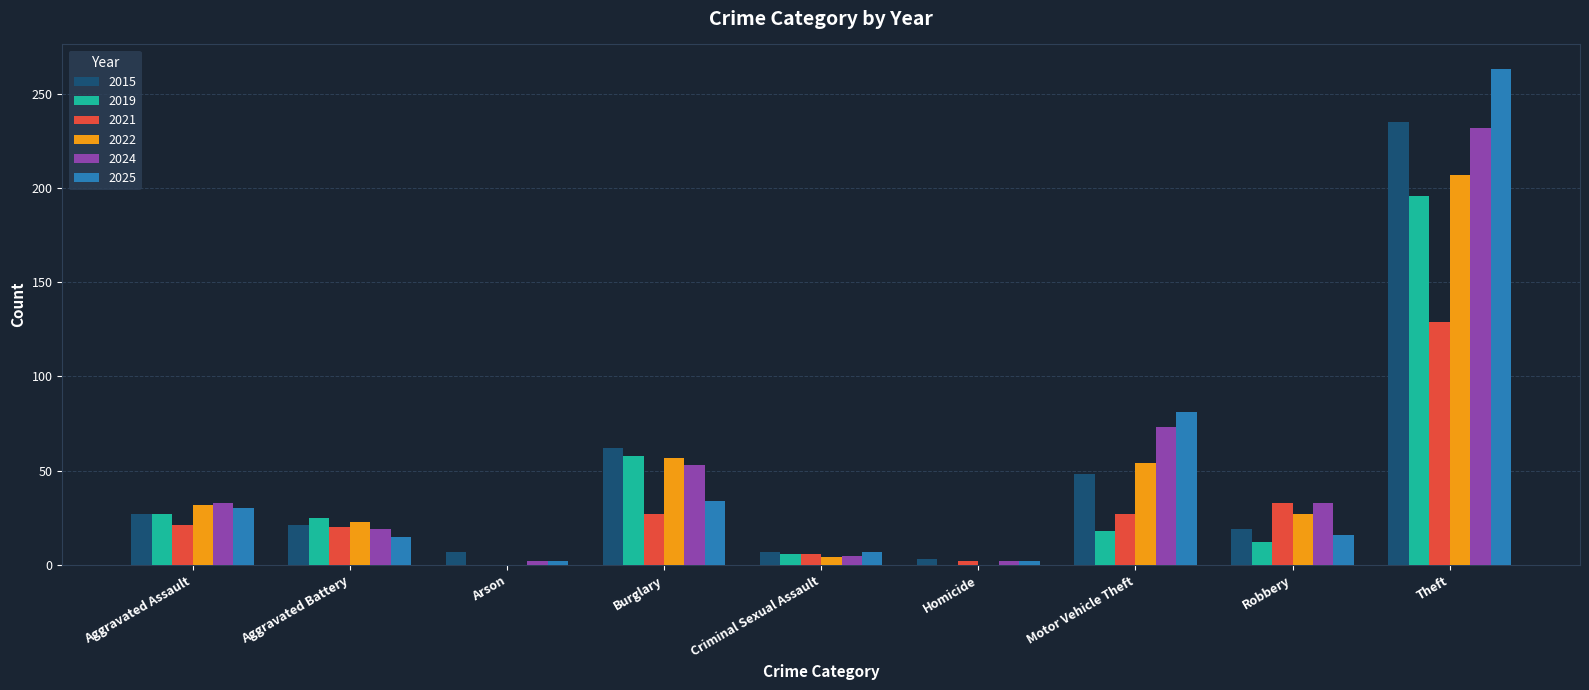

True or false: 2019 has a value of 7 at Motor Vehicle Theft.

False